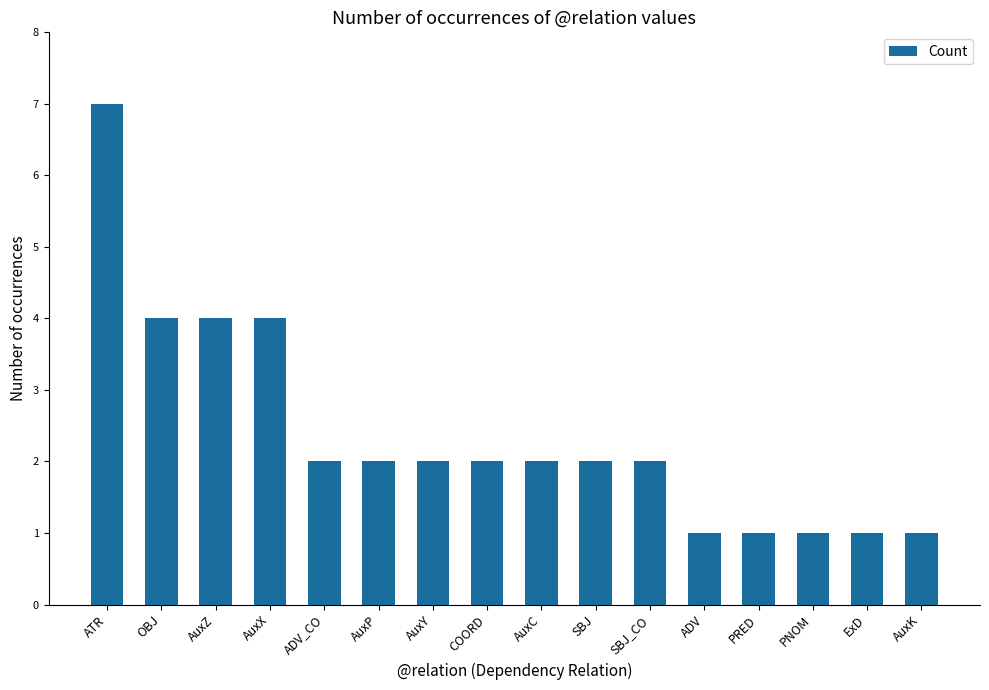

Which has a higher value, PNOM or ADV_CO?

ADV_CO